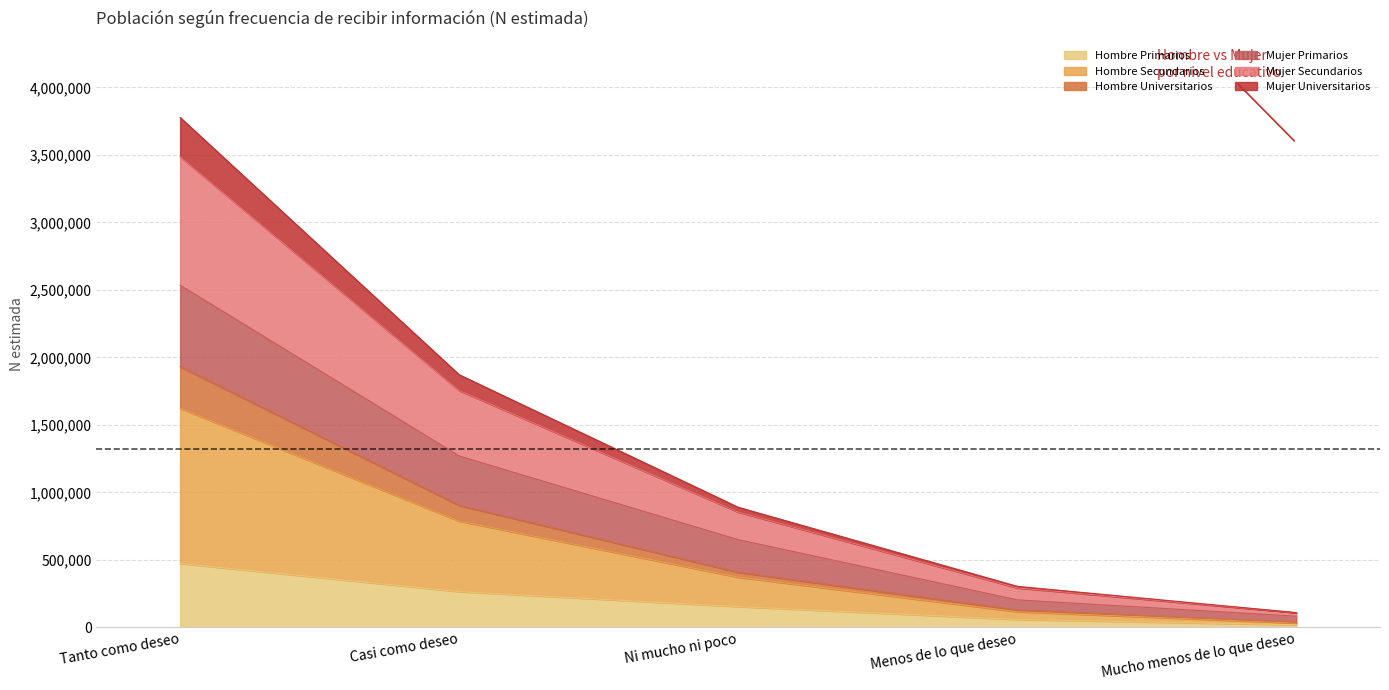

Which category has the highest value in the Hombre Primarios series?

Tanto como deseo